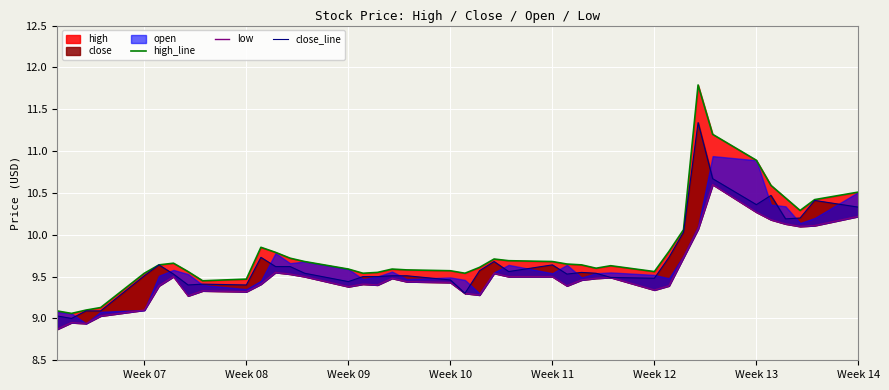

List the series in order of their peak value, highest first.

high_line, close_line, low